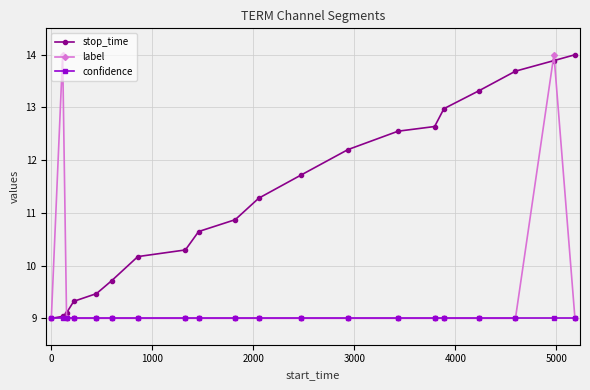

Which series has the largest total across all categories?

stop_time